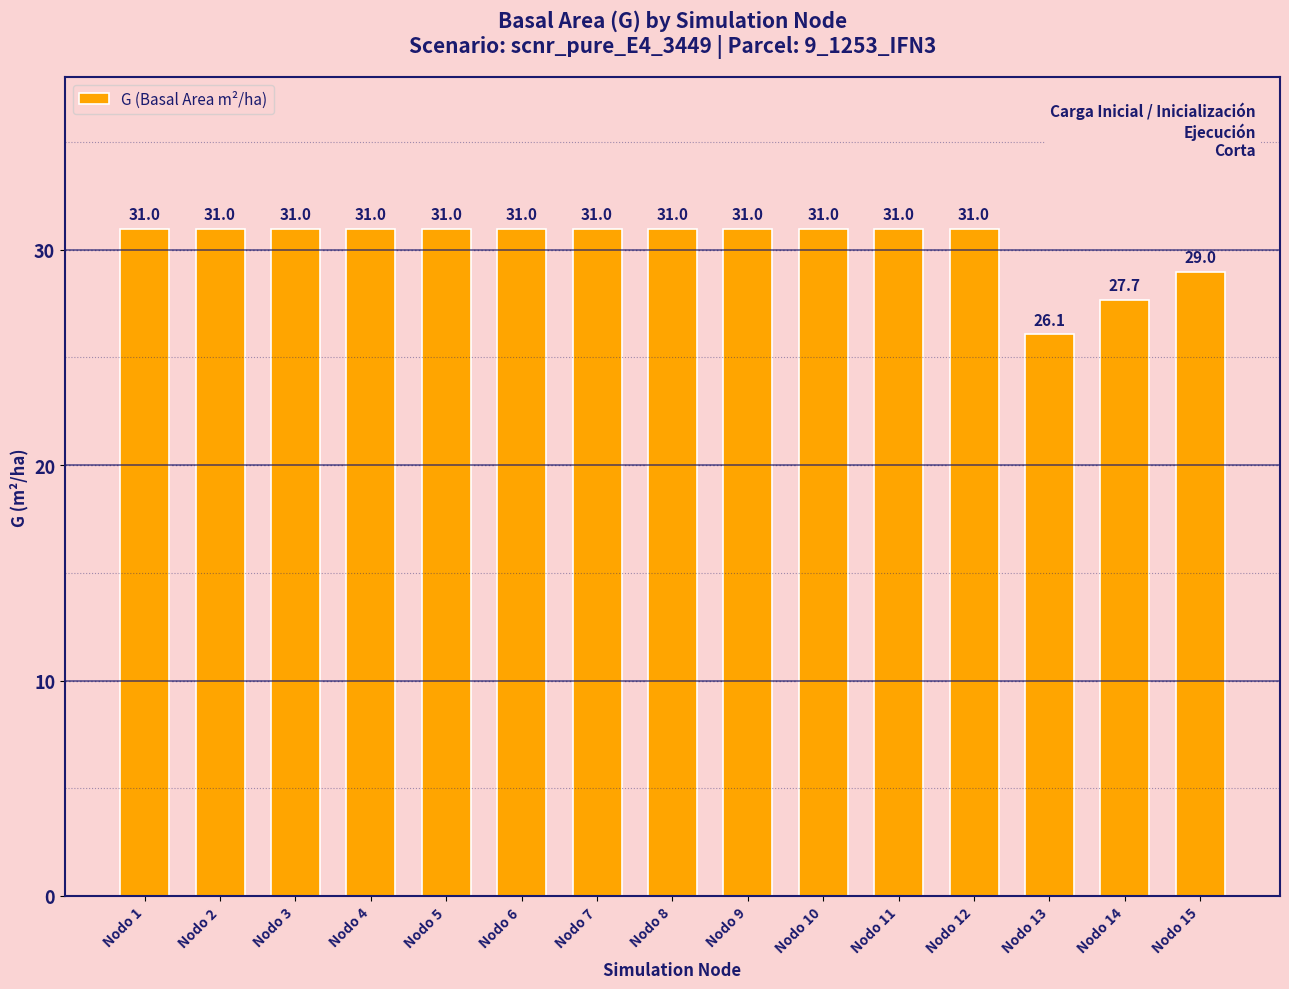

What is the value of the 15th bar from the left?

29.0